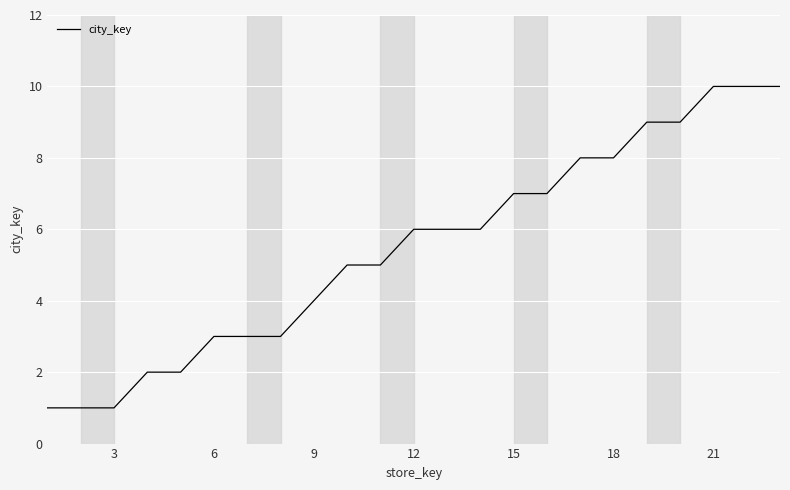

How many lines are shown in the chart?

1